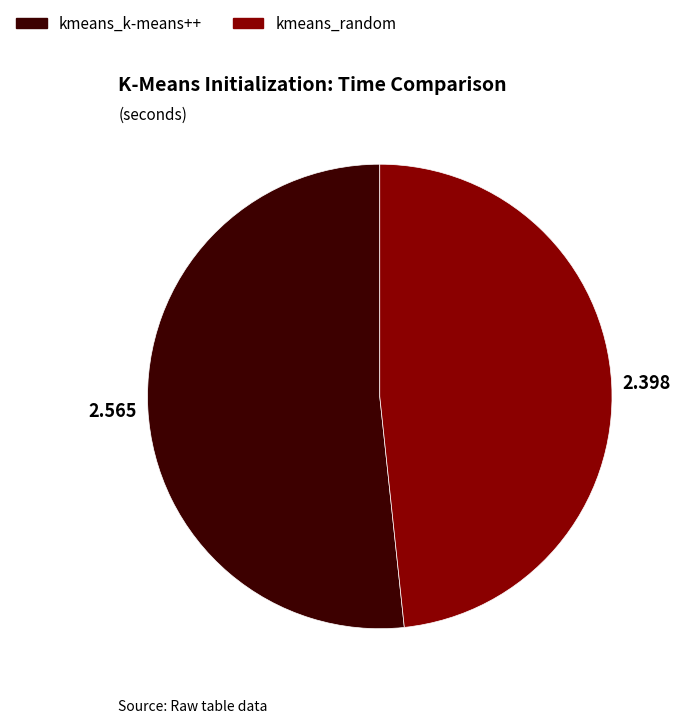

Which category accounts for the majority?

kmeans_k-means++